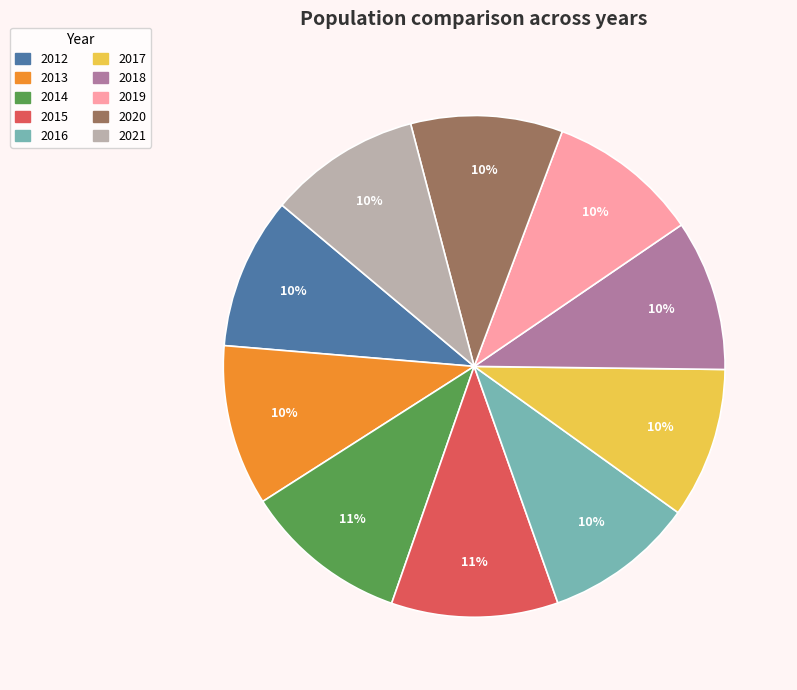

True or false: 2015 accounts for 1% of the total.

False